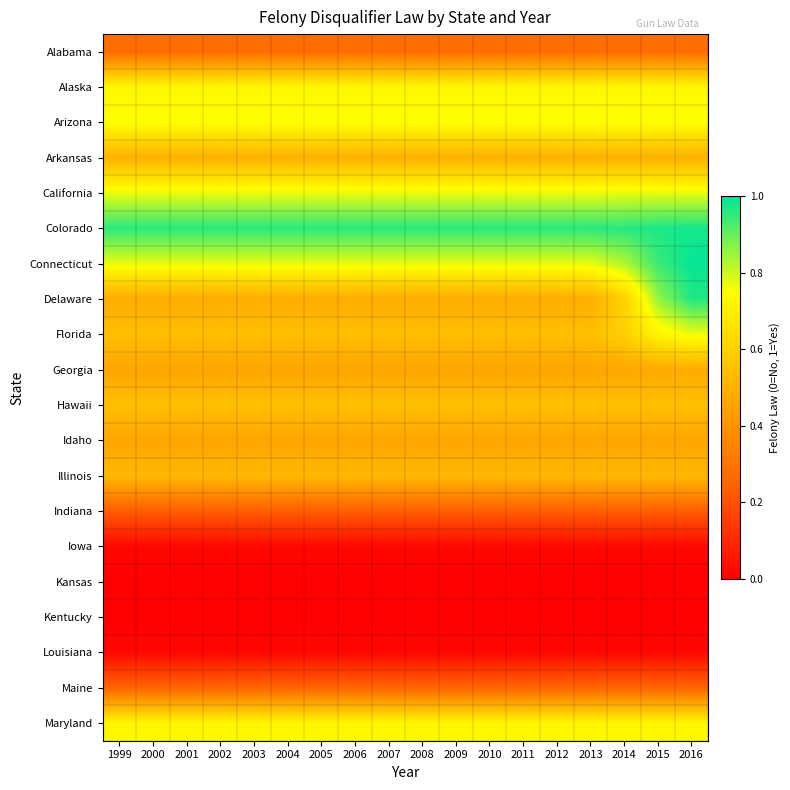

At 2004, list the series in order from largest to smallest.

Colorado, California, Connecticut, Arizona, Alaska, Maryland, Florida, Hawaii, Illinois, Arkansas, Delaware, Georgia, Idaho, Alabama, Maine, Indiana, Louisiana, Iowa, Kansas, Kentucky